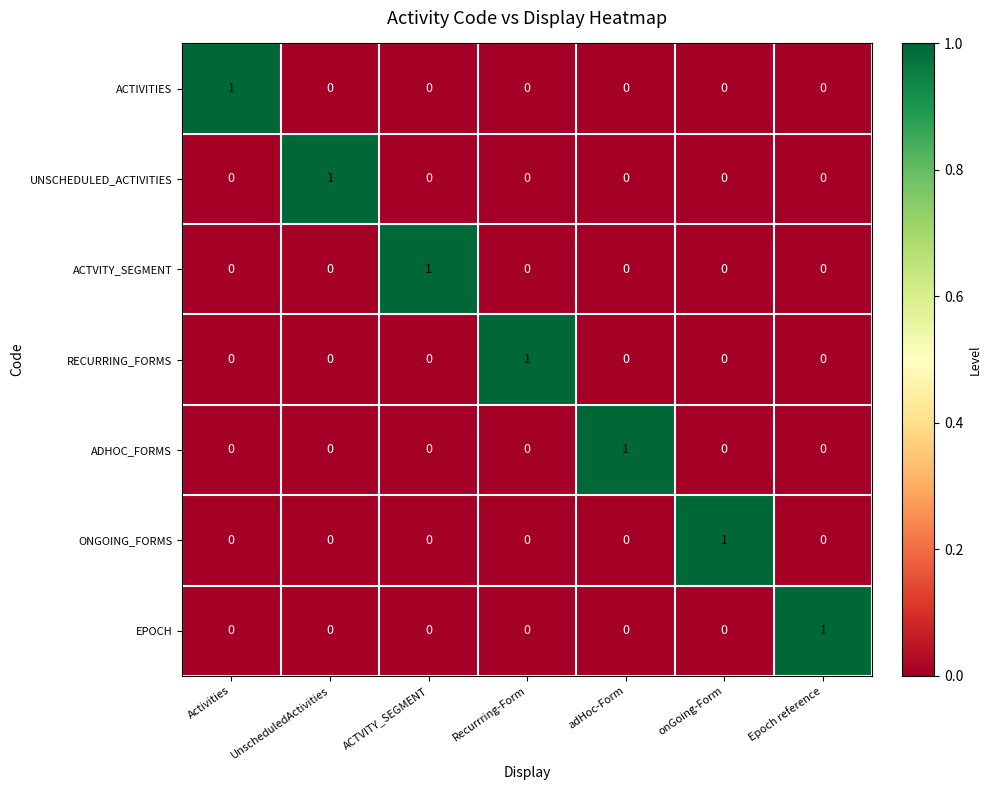

What is the greatest value displayed?

1